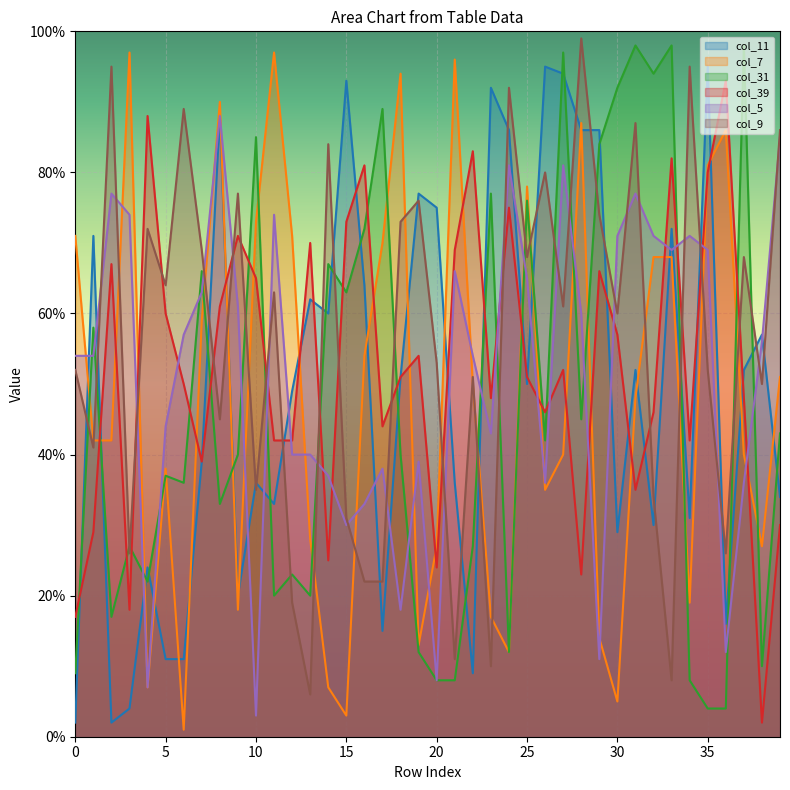

Does the chart display data point markers on the line(s)?

No